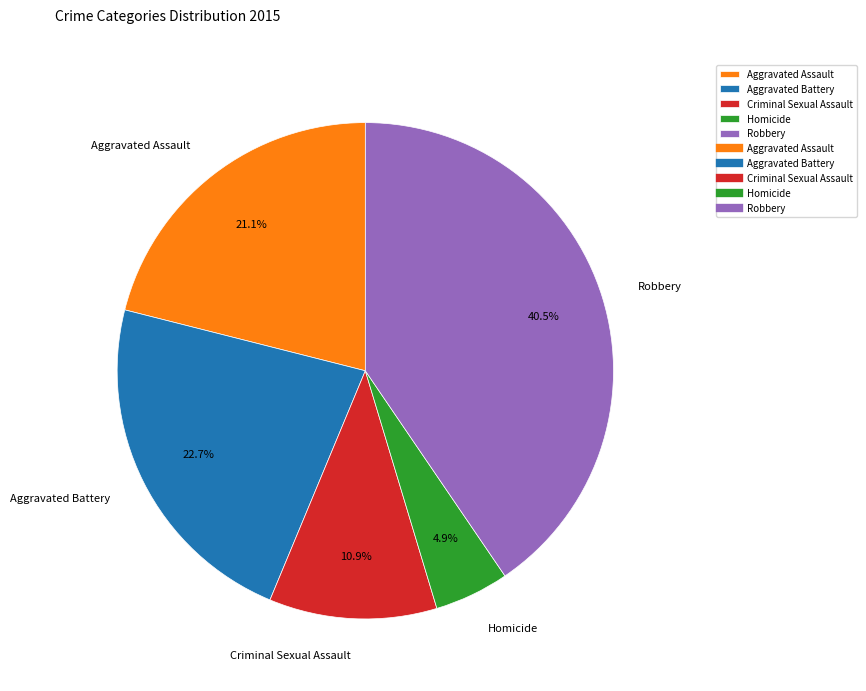

Which has a higher value, Criminal Sexual Assault or Homicide?

Criminal Sexual Assault